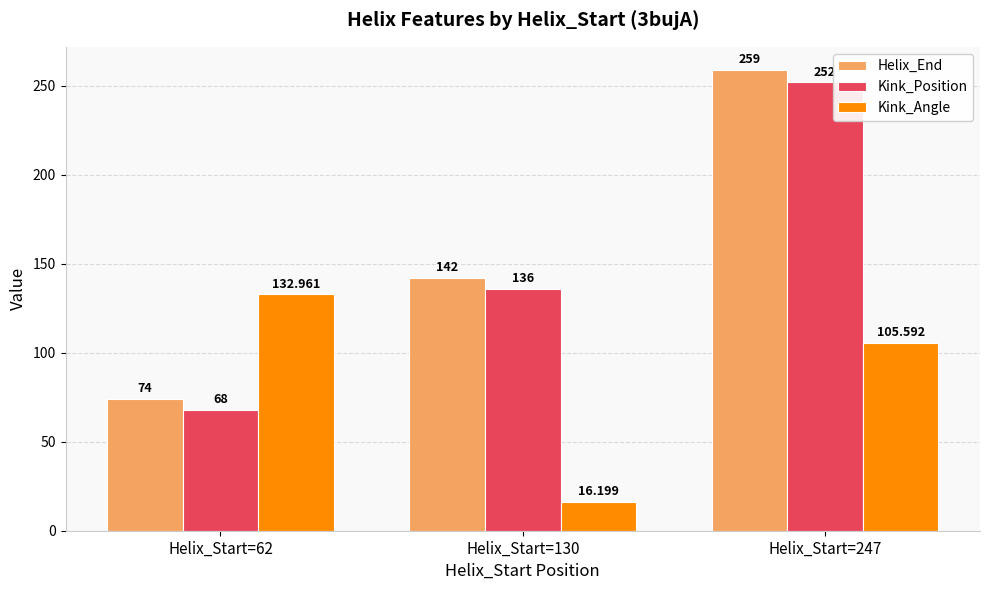

Which category has the highest value across all series?

Helix_Start=247